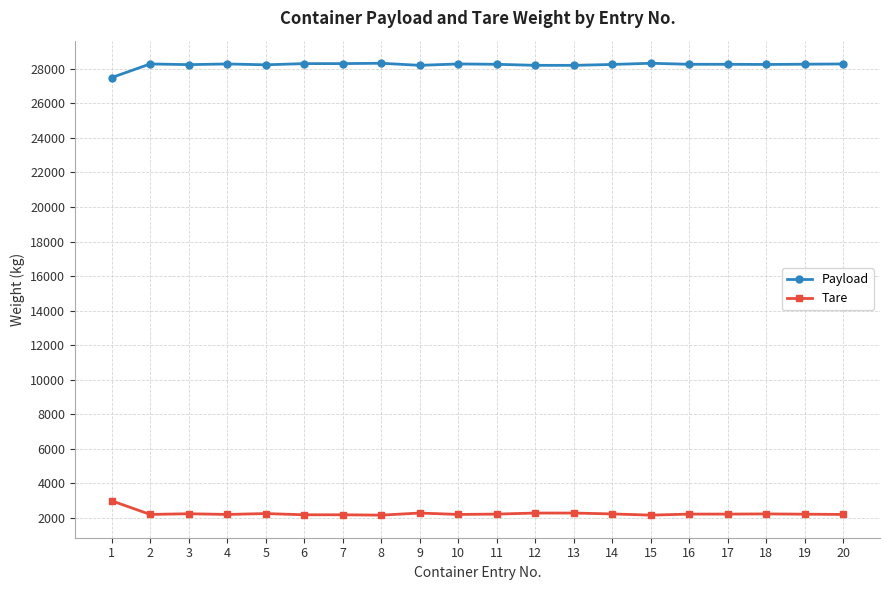

What value does the Payload series have at 9?

28200